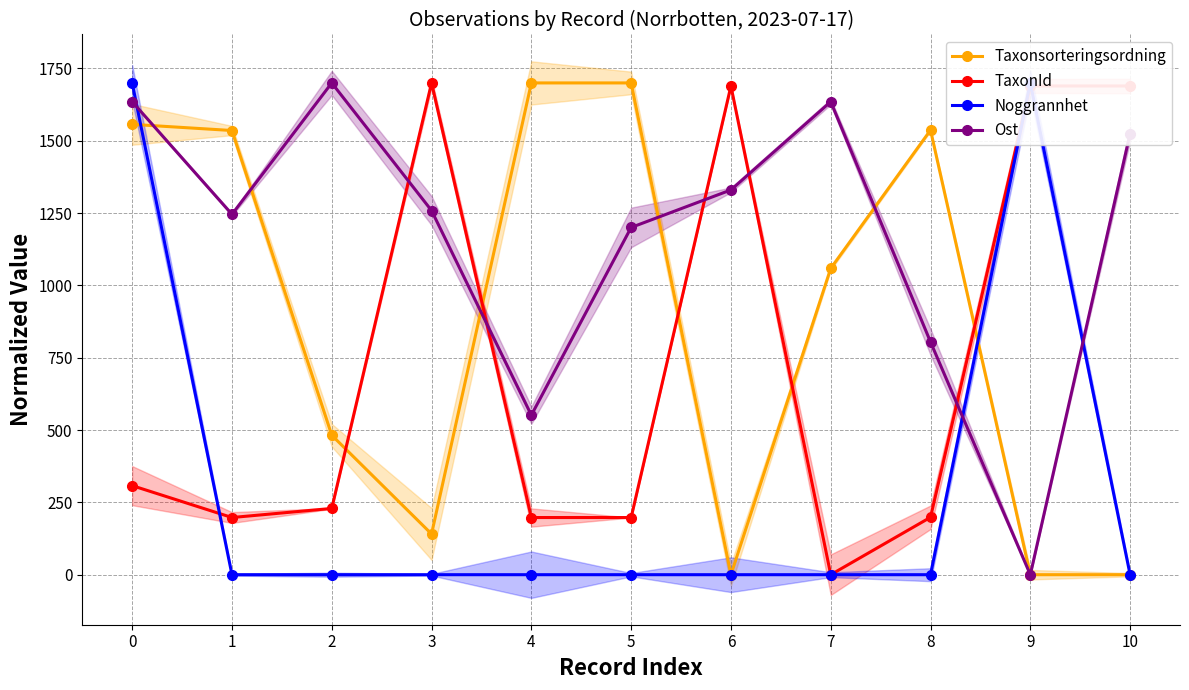

How many data points does each series have?

11